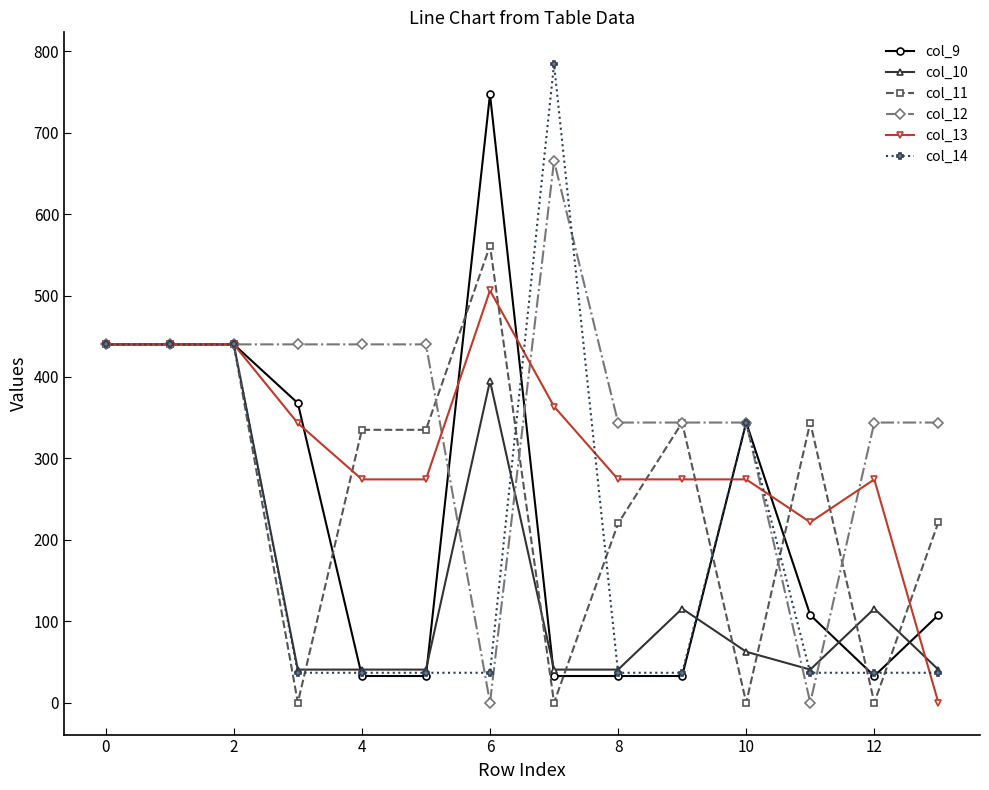

True or false: col_9 has more than 0 interior local peaks.

True